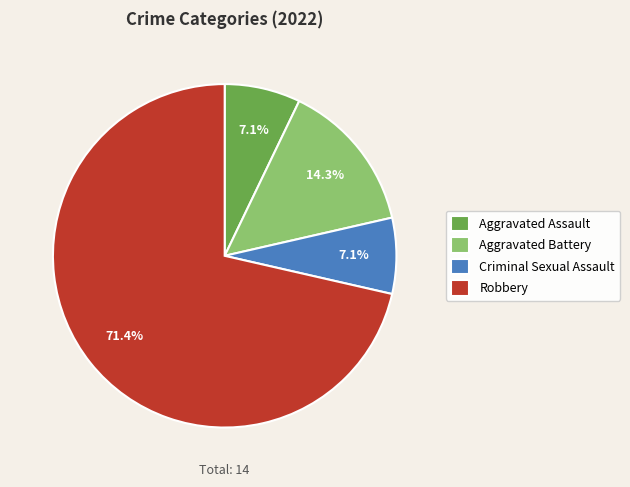

To the nearest percent, what is the average slice percentage?

25%